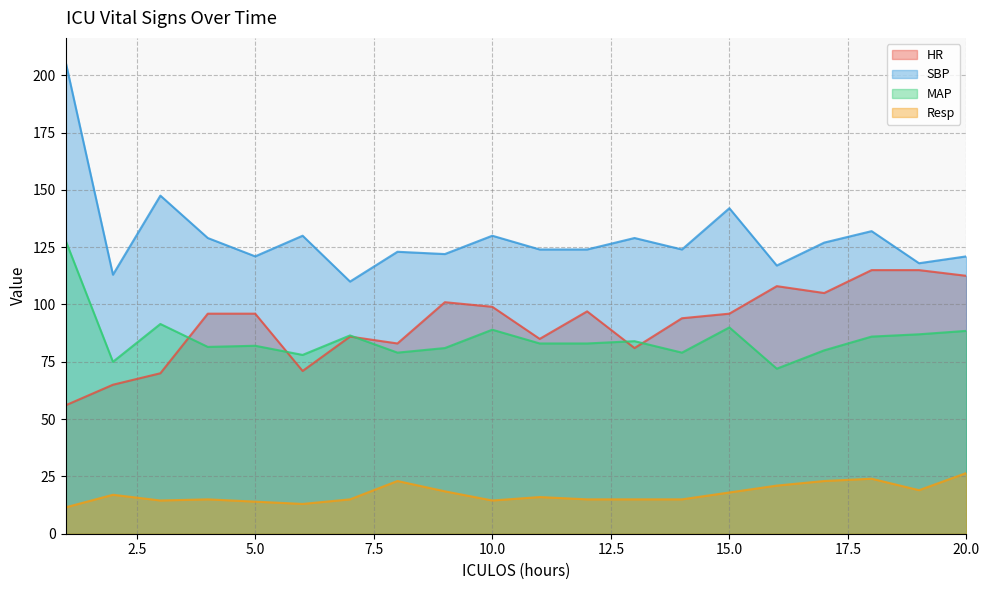

Which series has the largest total across all categories?

SBP